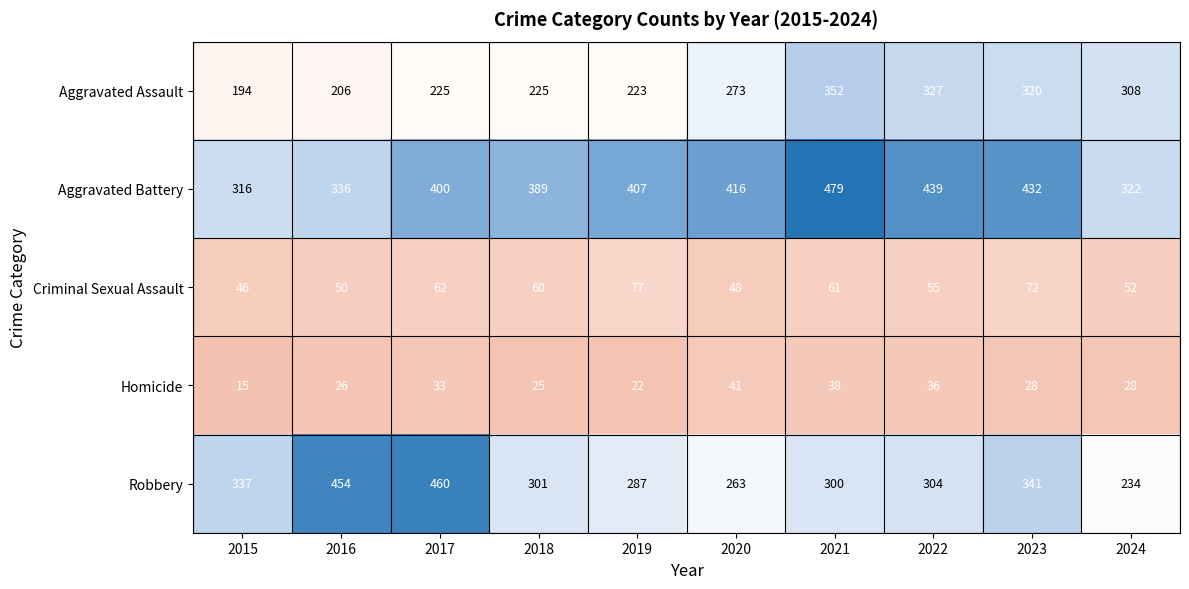

What is the spread (max minus min) of values at 2017?

427